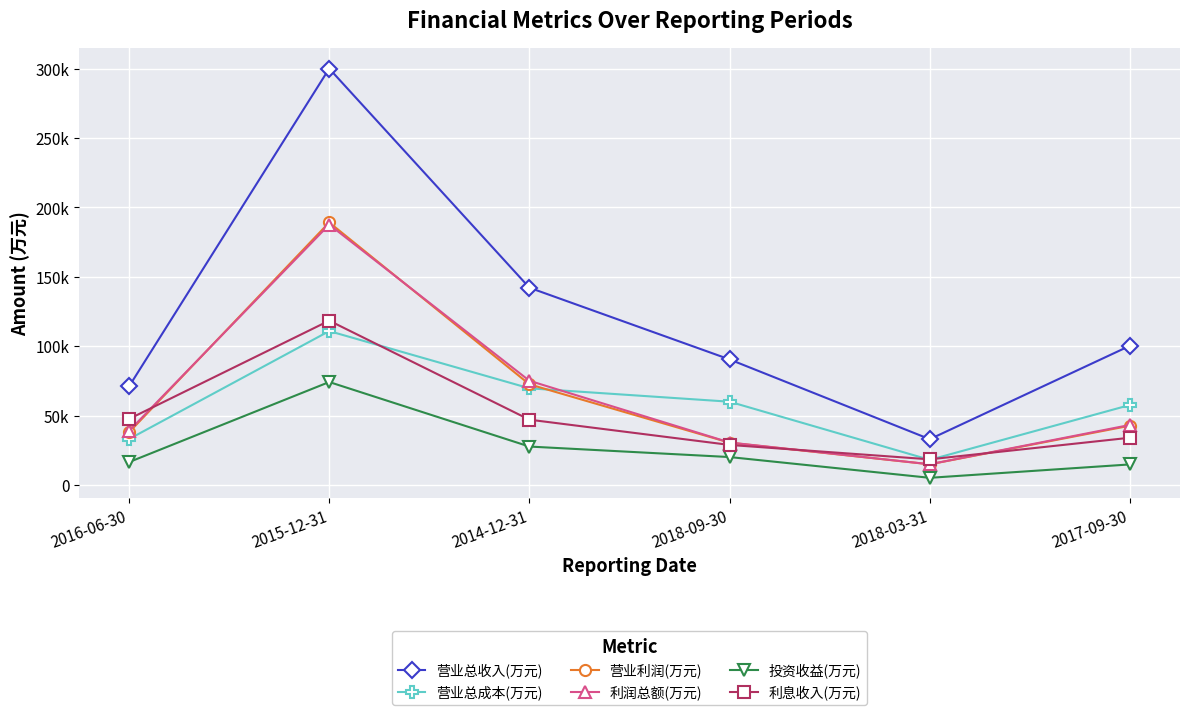

Does the chart have visible grid lines?

Yes